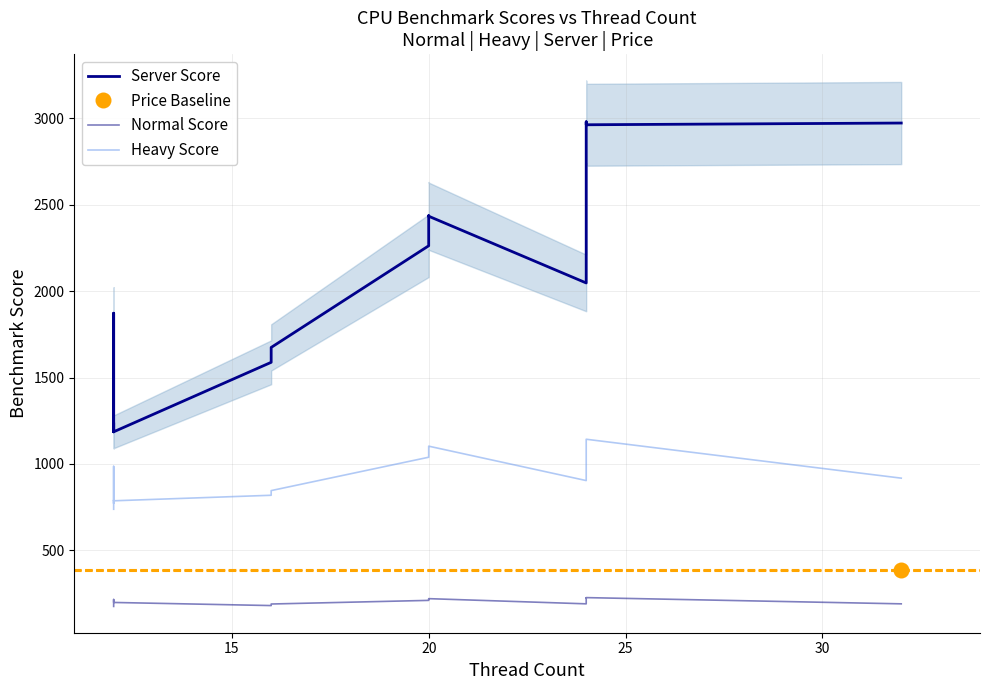

What is the difference between the second highest and second lowest values in the Normal Score series?

45